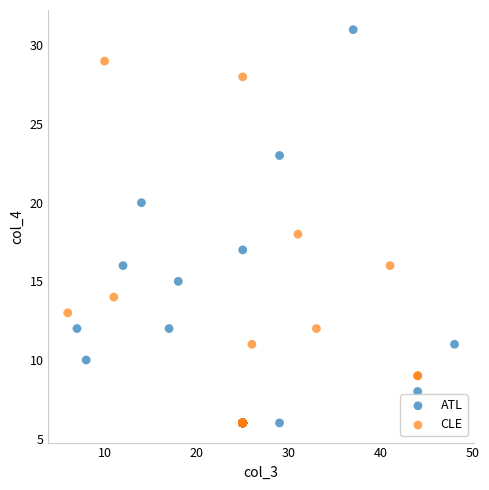

Which series has the largest Y range (max minus min)?

ATL